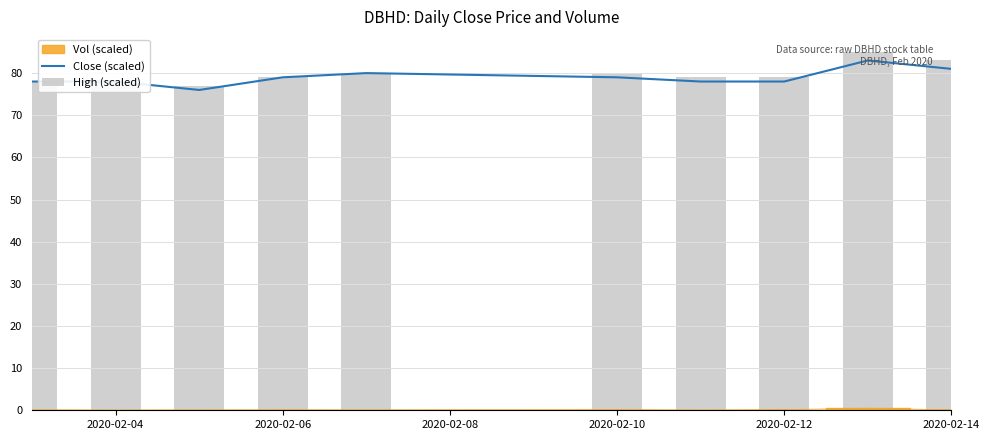

The Close (scaled) series shows 139 at 2020-02-10. True or false?

False